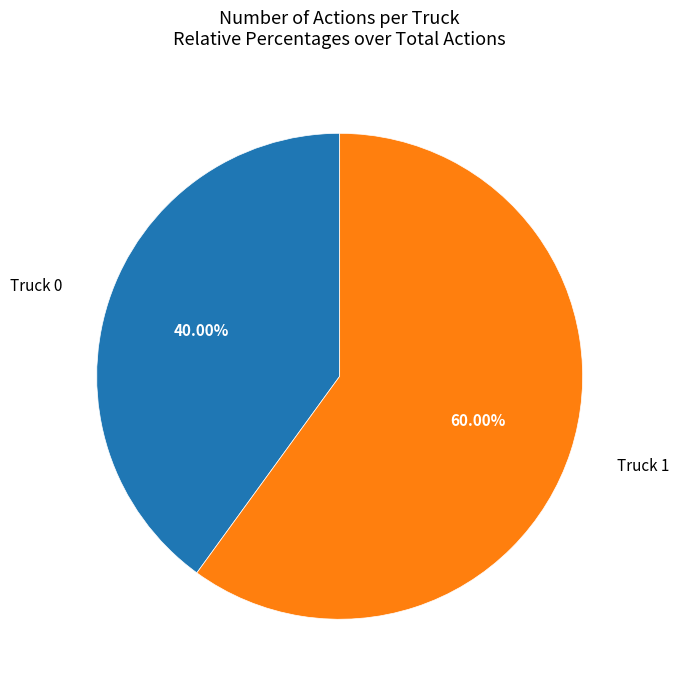

Is there any slice that represents more than half of the pie?

Yes